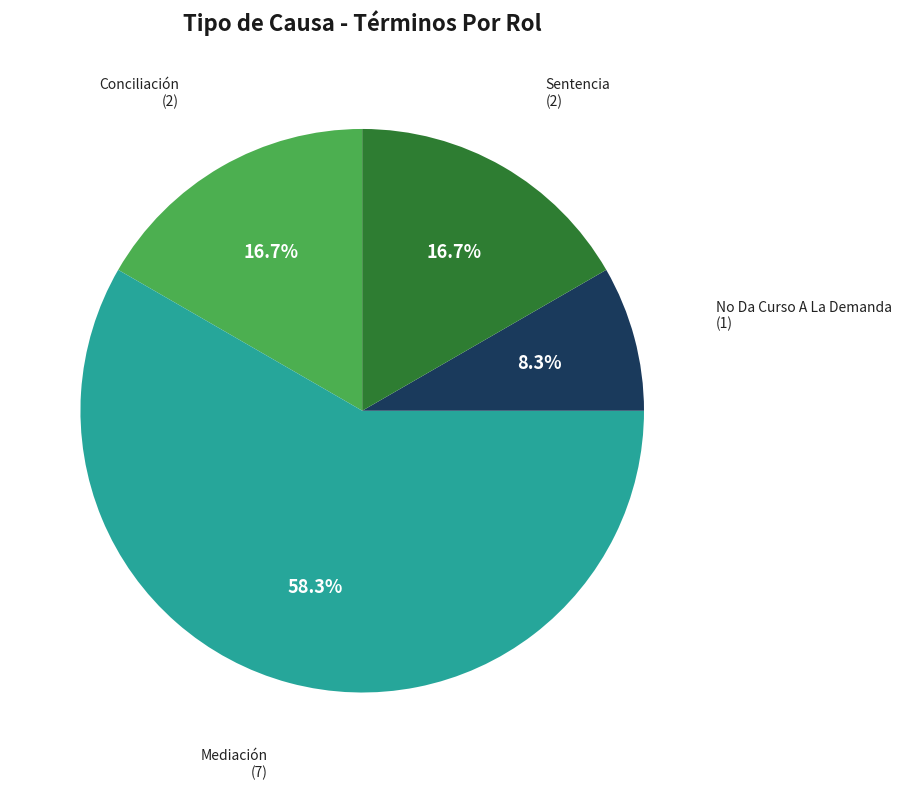

How many slices are in this pie chart?

4